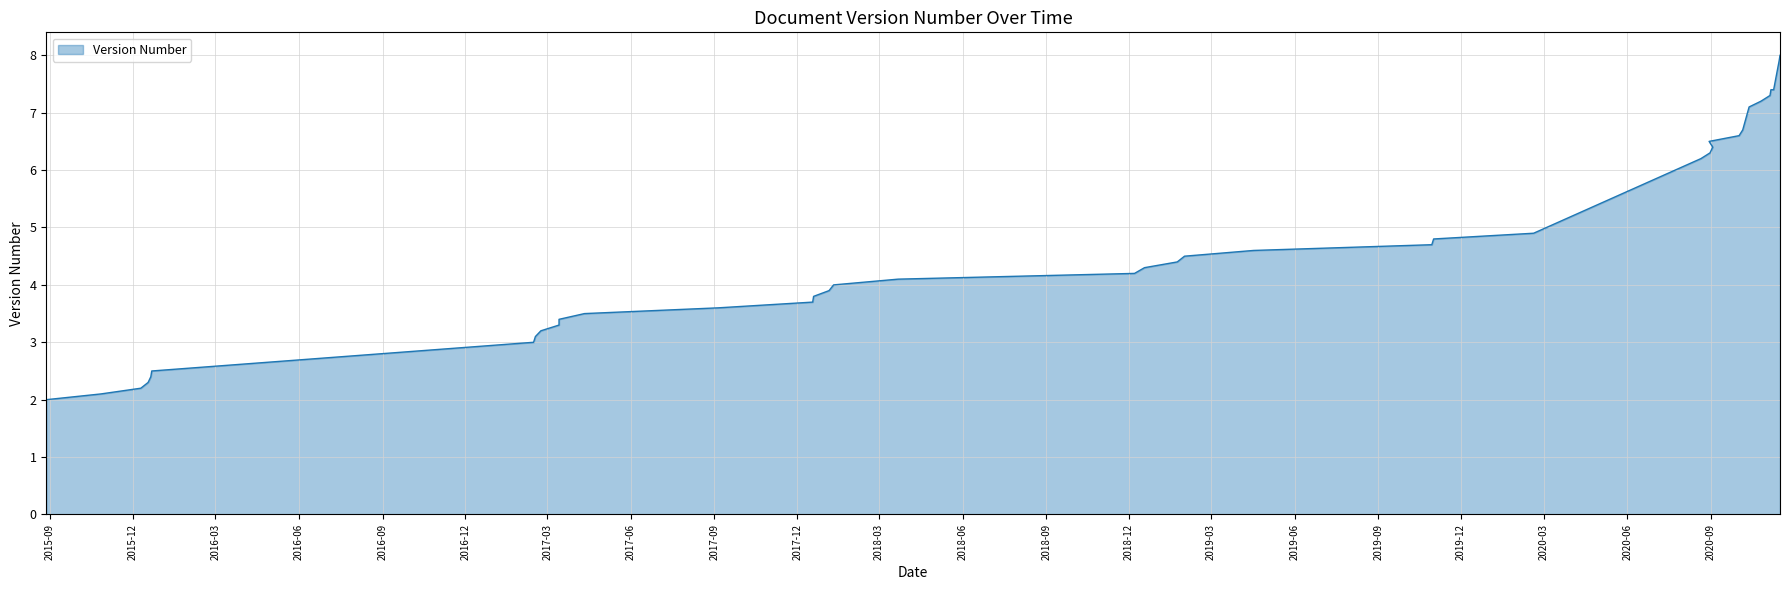

How many distinct data groups are displayed?

1